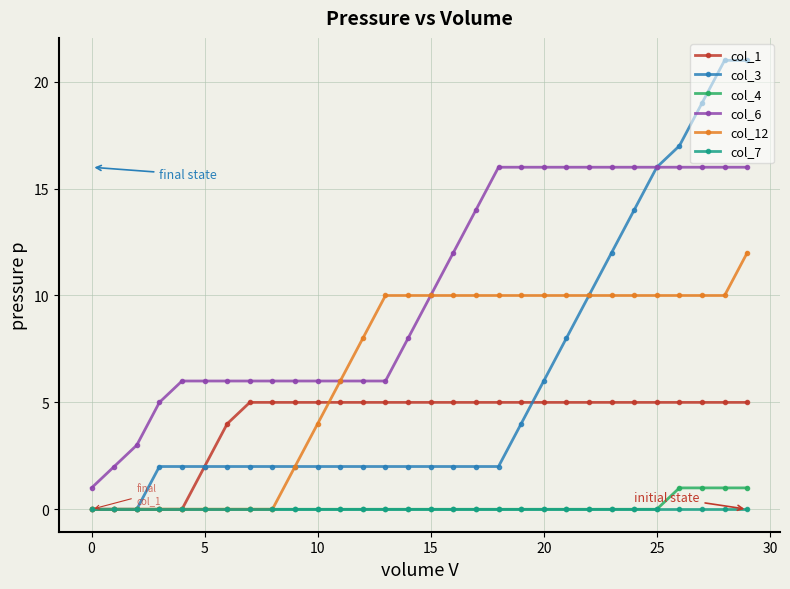

Which series has the widest spread of values?

col_3